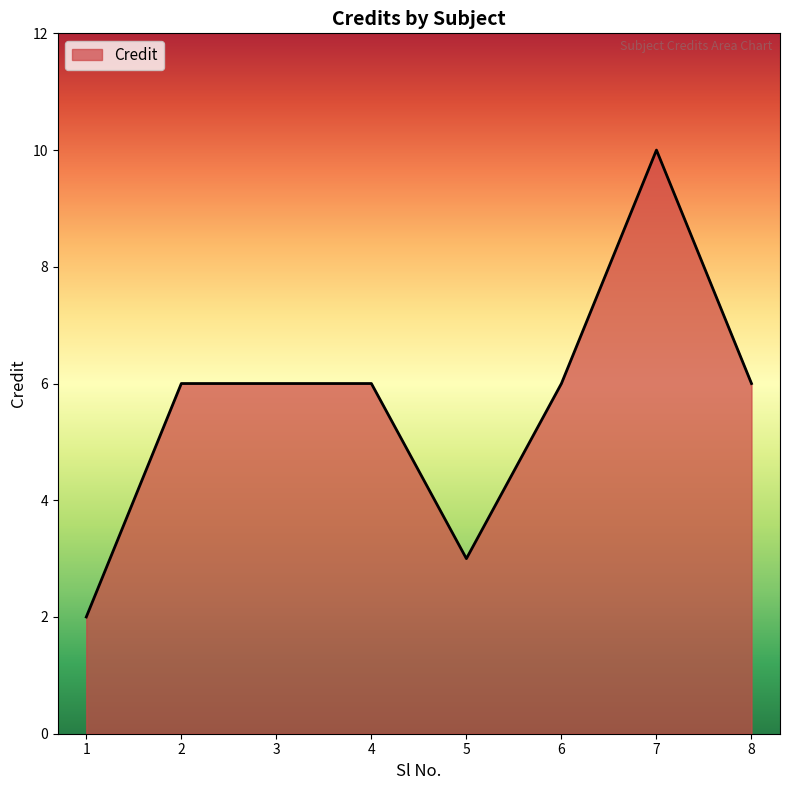

How many categories are shown in the chart?

8